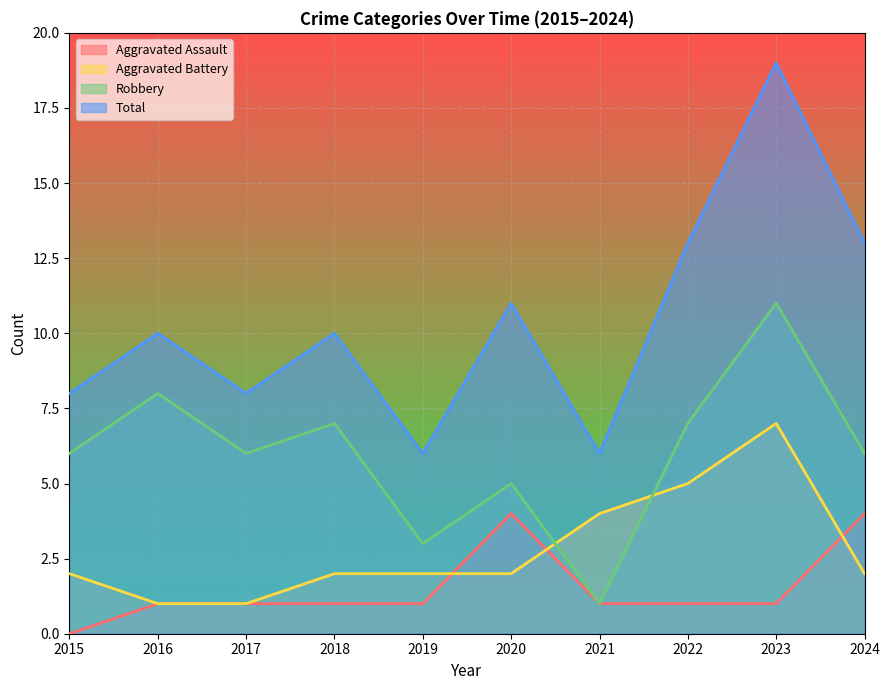

Reading left to right, list all the values displayed in this chart.

Aggravated Assault: 2015=0	2016=1	2017=1	2018=1	2019=1	2020=4	2021=1	2022=1	2023=1	2024=4
Aggravated Battery: 2015=2	2016=1	2017=1	2018=2	2019=2	2020=2	2021=4	2022=5	2023=7	2024=2
Robbery: 2015=6	2016=8	2017=6	2018=7	2019=3	2020=5	2021=1	2022=7	2023=11	2024=6
Total: 2015=8	2016=10	2017=8	2018=10	2019=6	2020=11	2021=6	2022=13	2023=19	2024=13